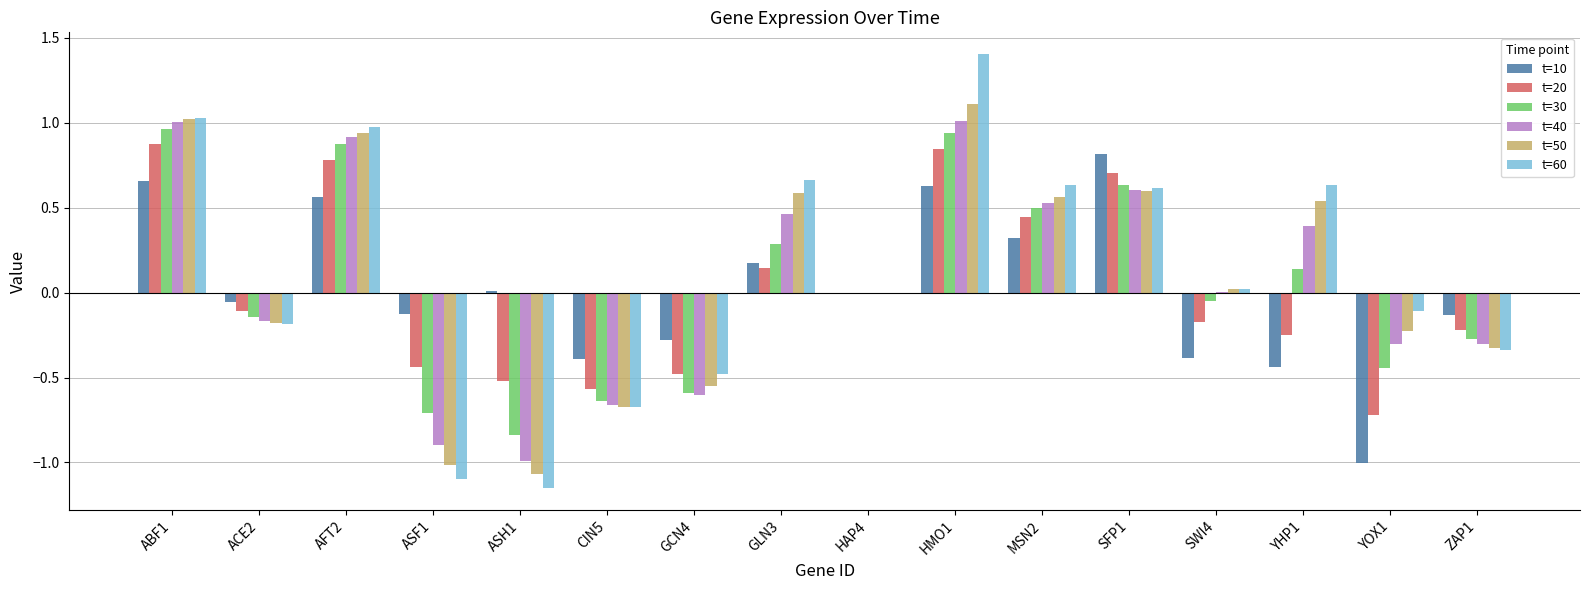

The t=10 series shows -0.1 at ASF1. True or false?

True